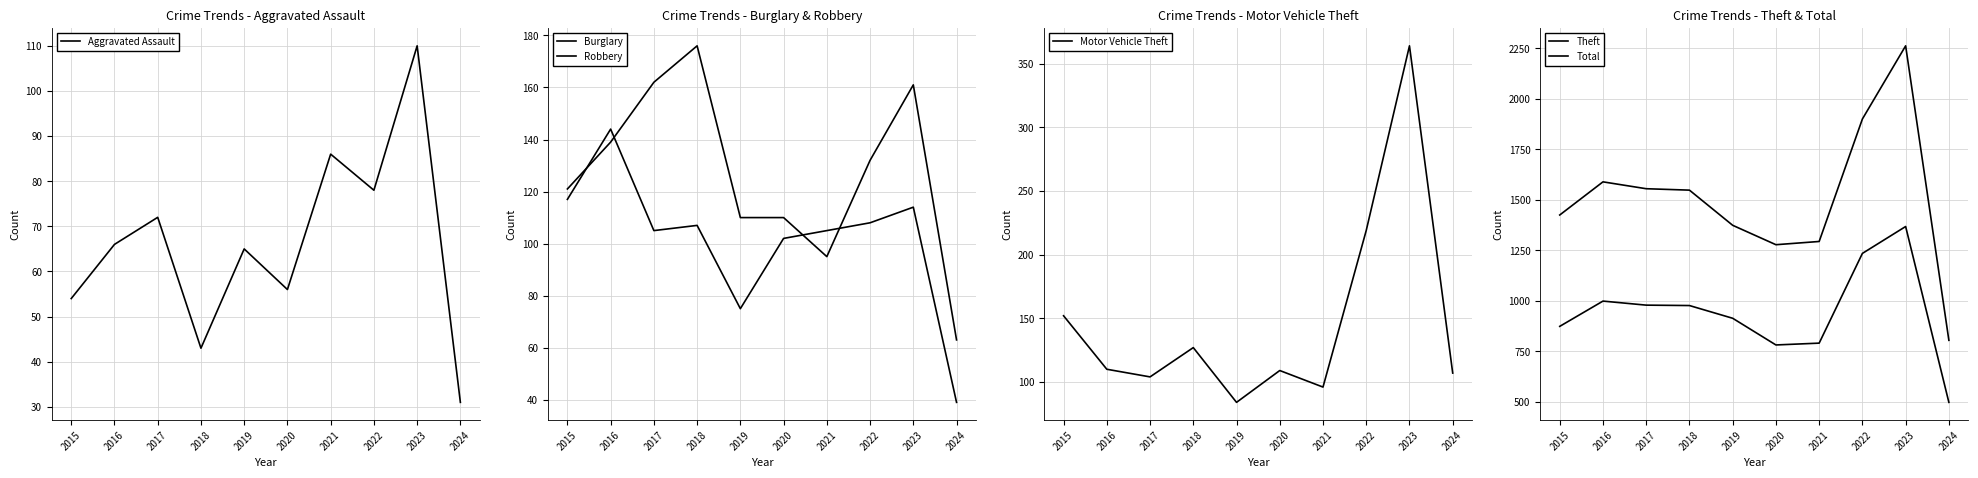

Between 2024 and 2019, which is larger?

2019